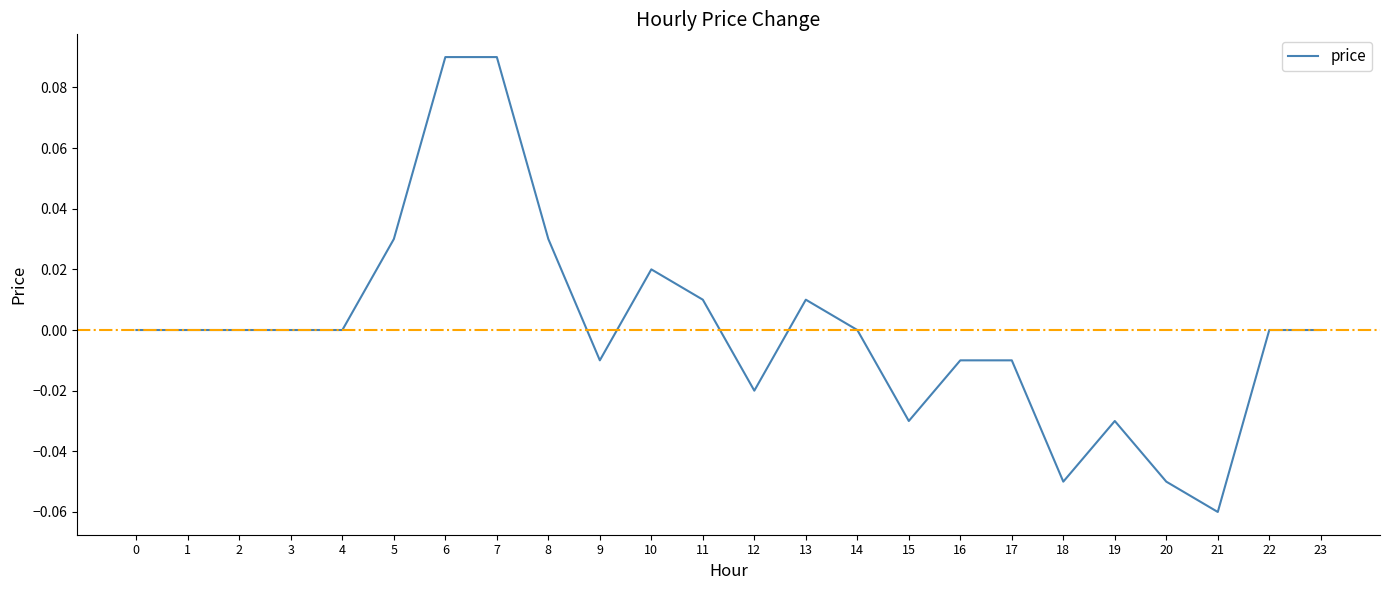

Between 4 and 12, which is larger?

4